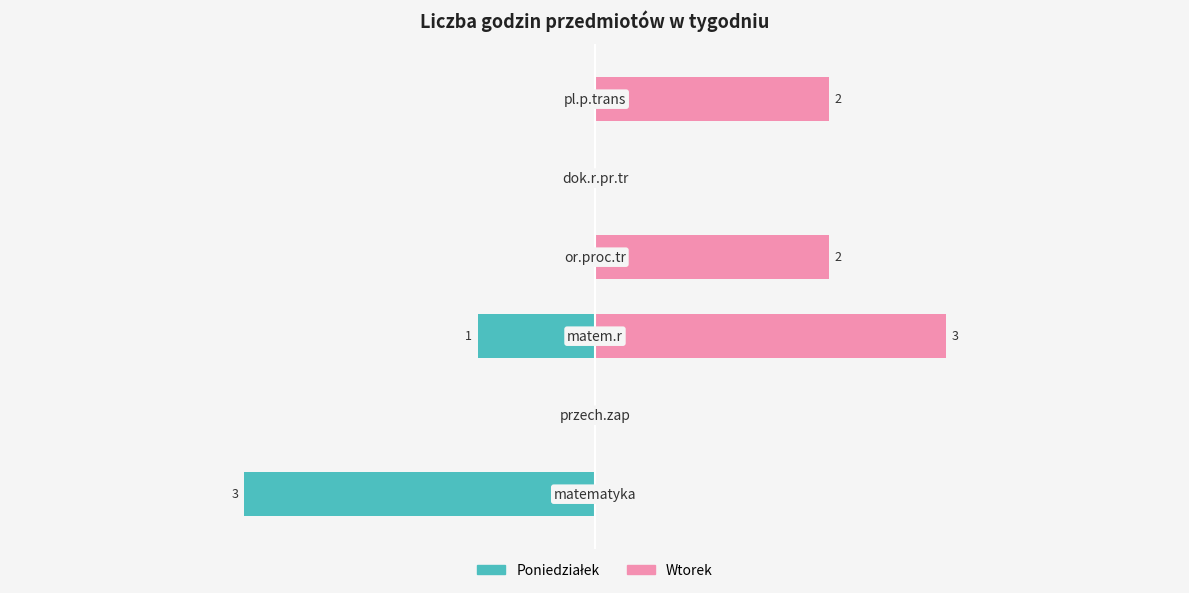

Reading right to left, what are all the values shown in this chart?

Poniedziałek: 5=0	4=0	3=0	2=-1	1=0	0=-3
Wtorek: 5=2	4=0	3=2	2=3	1=0	0=0